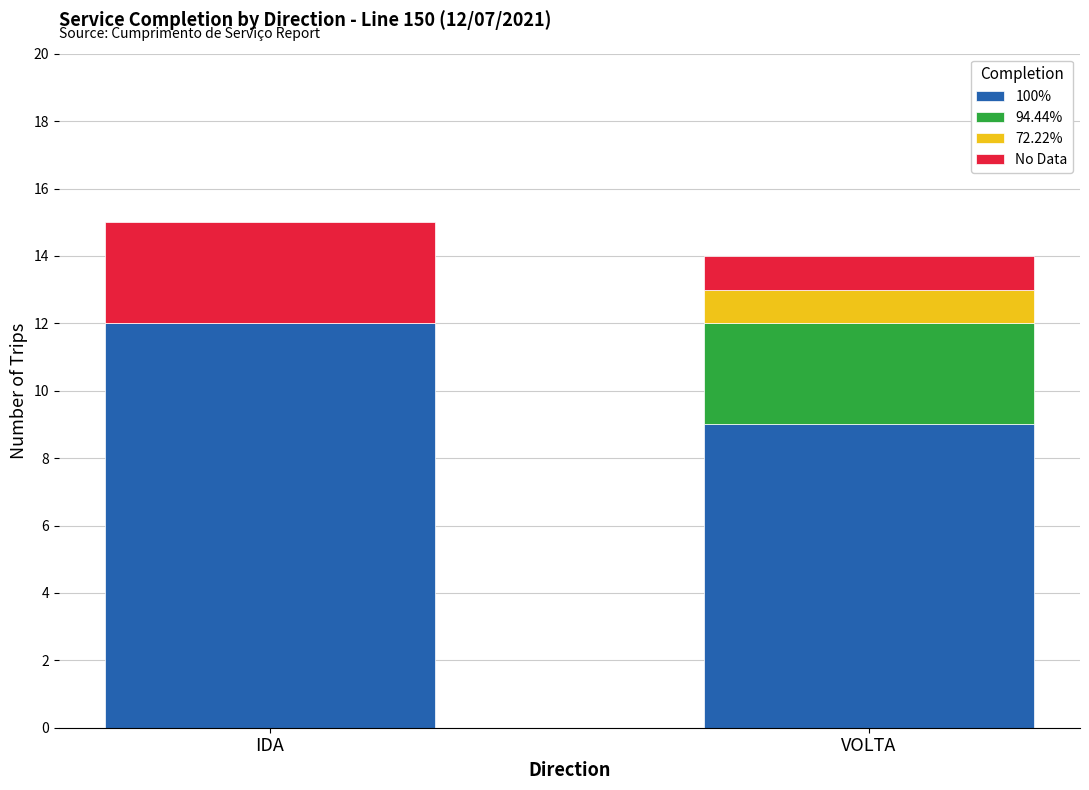

At which label does 100% reach its peak?

IDA